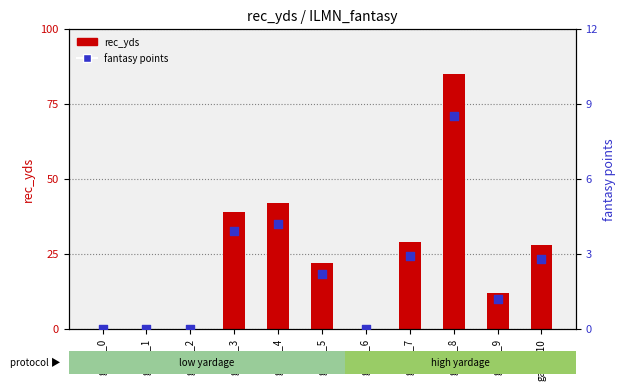

Which series contains the lowest Y value?

rec_yds